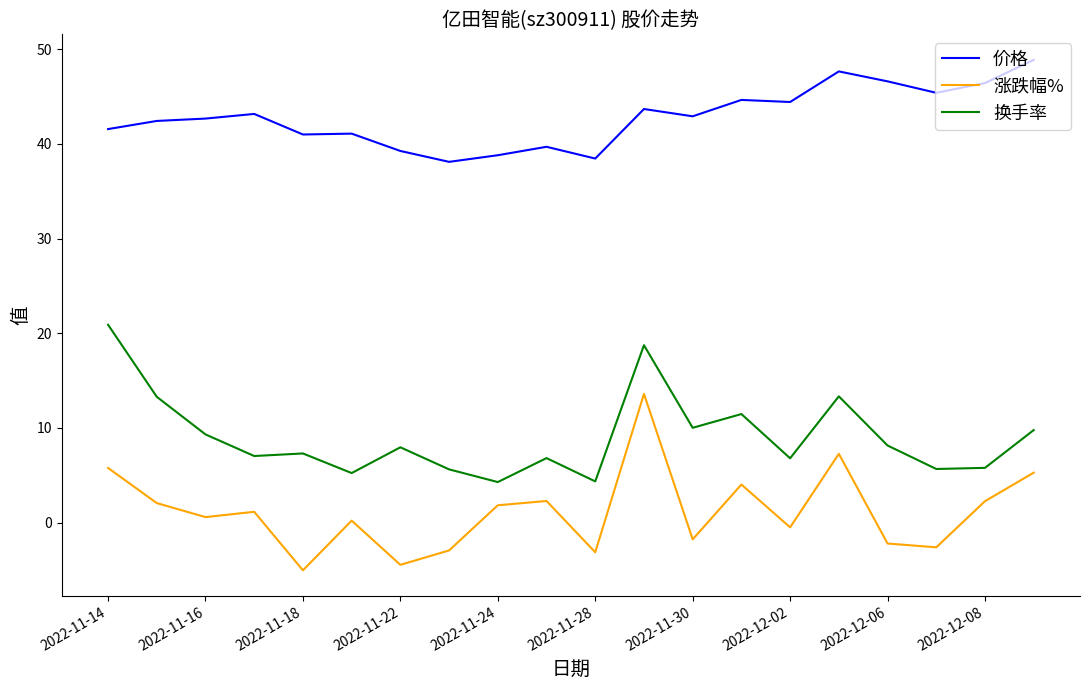

True or false: 价格 and 换手率 intersect in this chart.

False